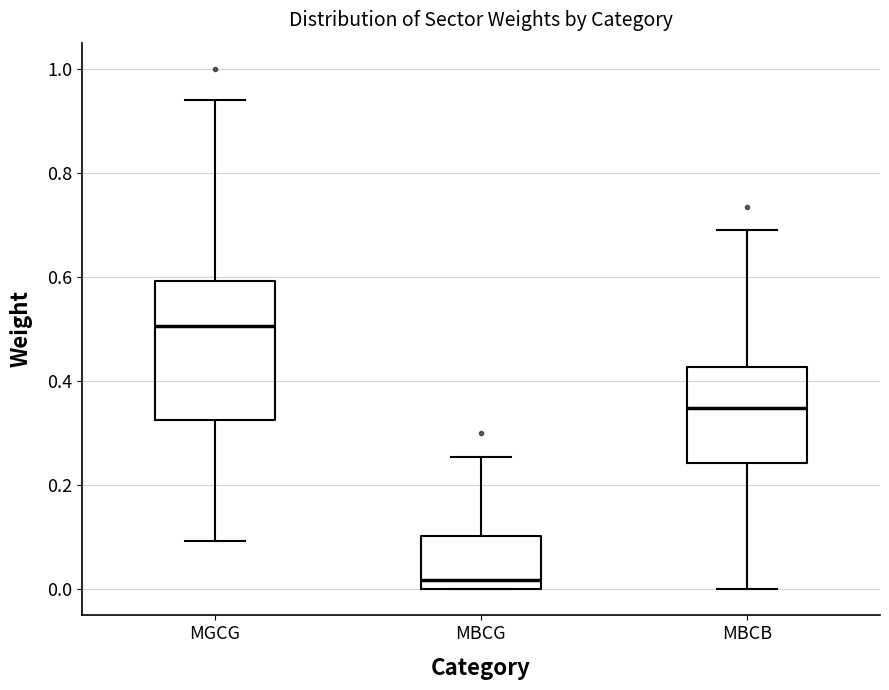

Which box's median line is the highest?

MGCG